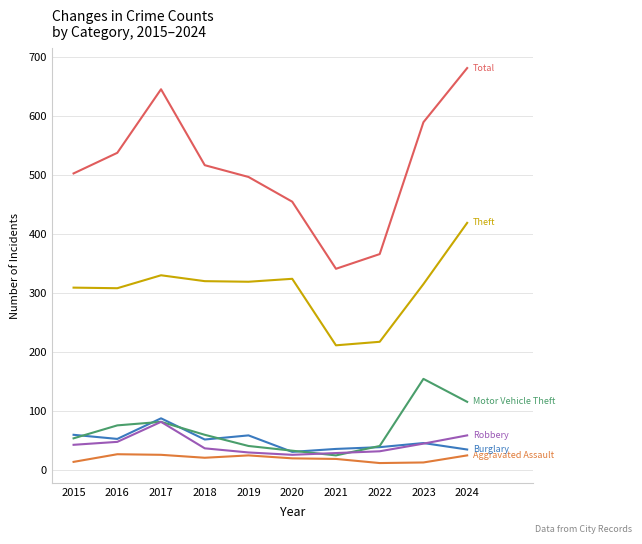

What is the difference between the highest and lowest values at 2017?

621